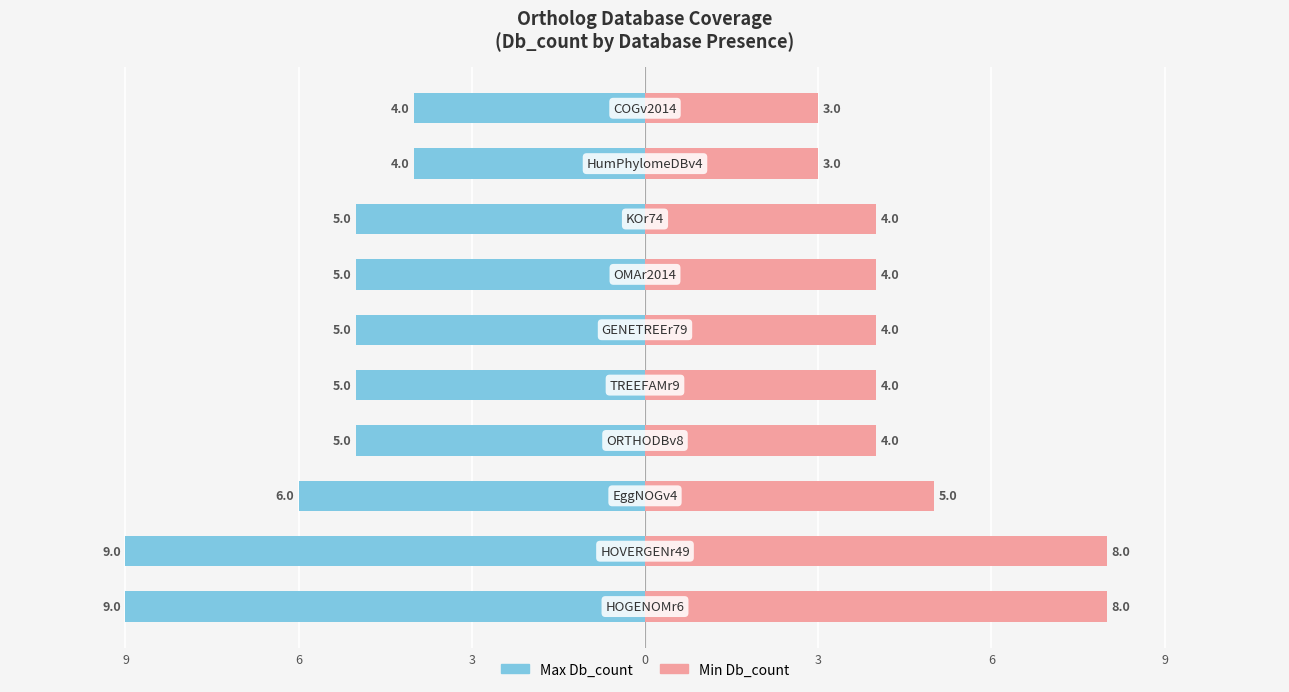

What is the value of the Min Db_count bar at the 3rd from the left?

5